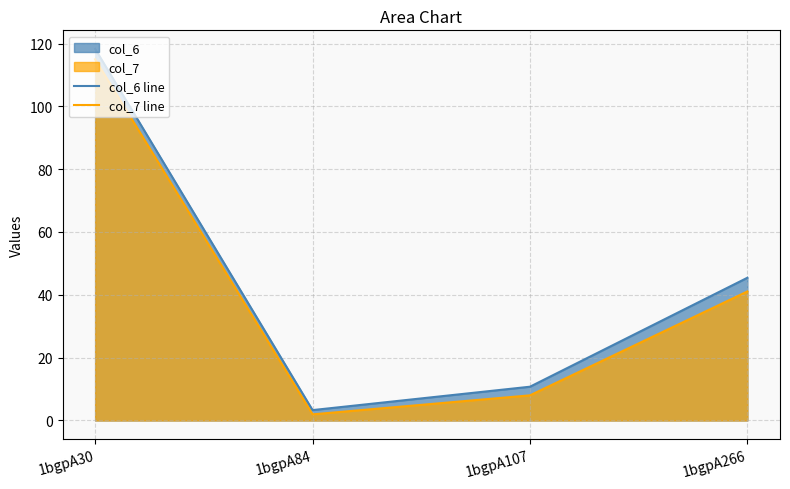

Rank the categories by col_6 line value from highest to lowest.

1bgpA30, 1bgpA266, 1bgpA107, 1bgpA84